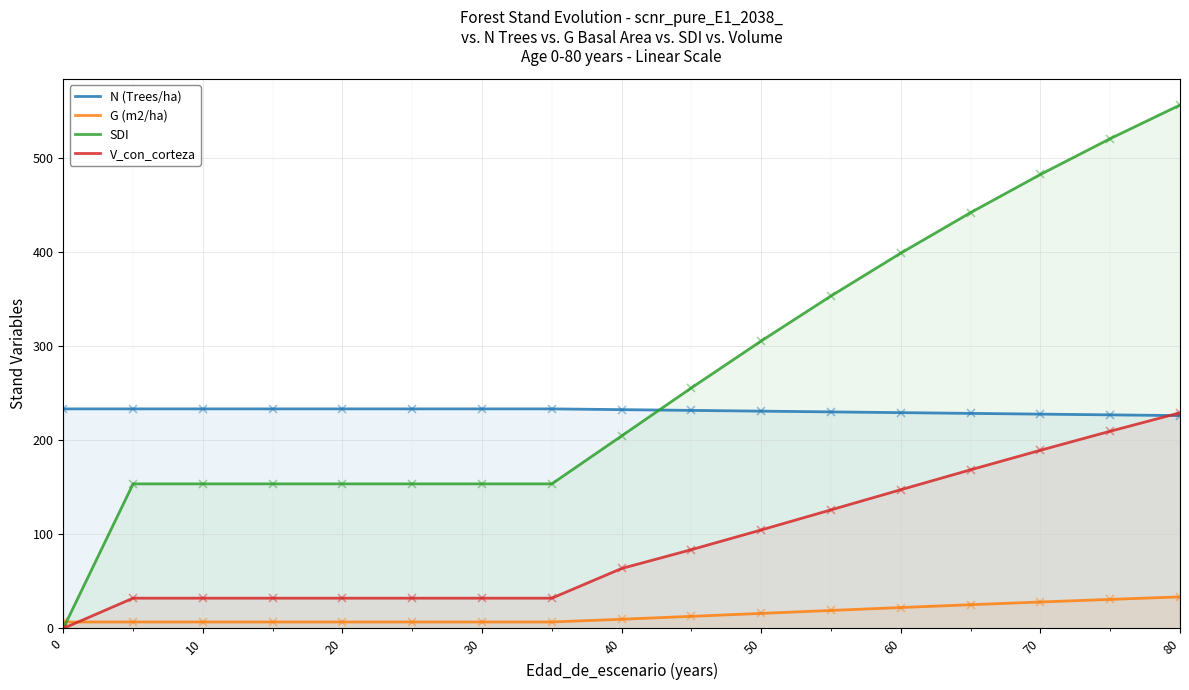

Which series has the largest range (max minus min)?

SDI